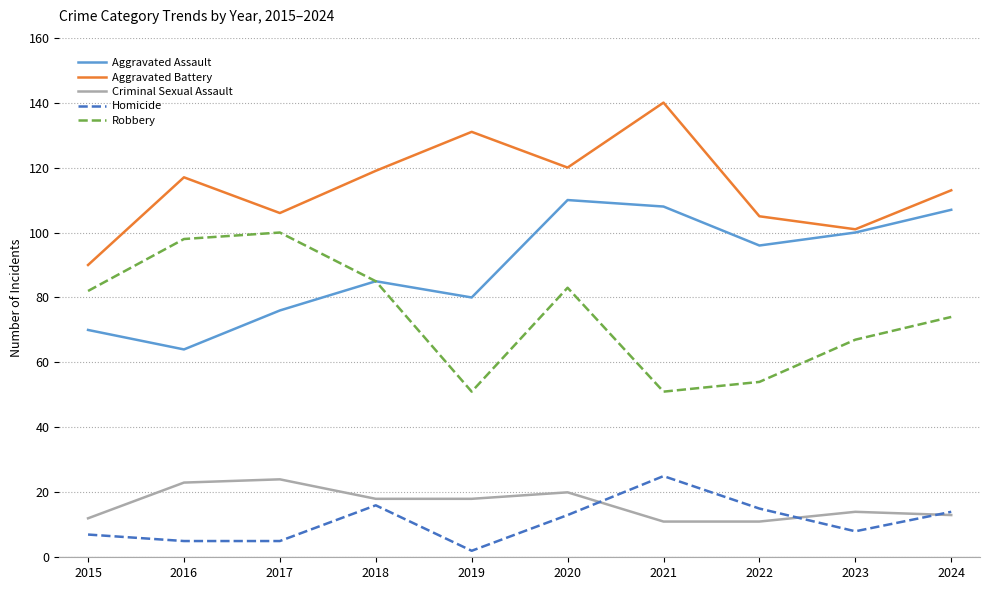

What is the difference between the highest and lowest values at 2022?

94